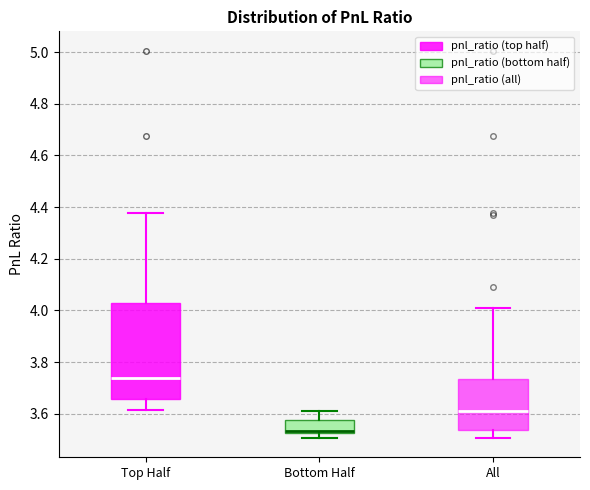

Comparing the boxes themselves (not the whiskers), which one is the tallest?

Top Half